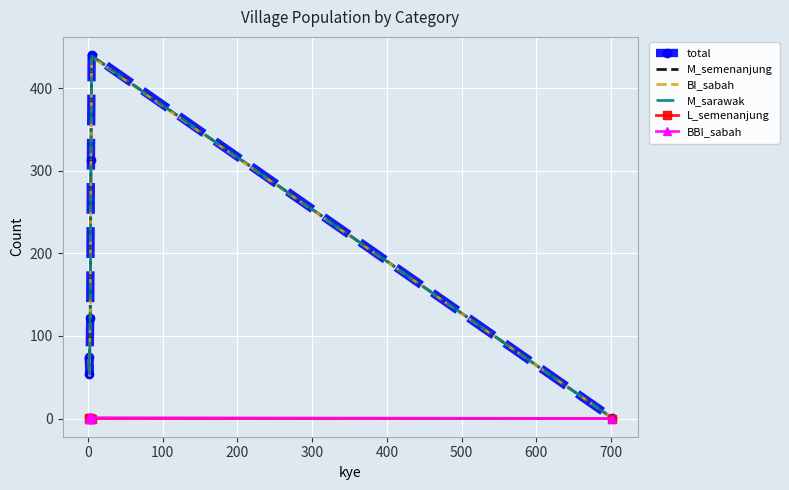

List the series in order of their peak value, lowest first.

L_semenanjung, BBI_sabah, BI_sabah, M_semenanjung, M_sarawak, total